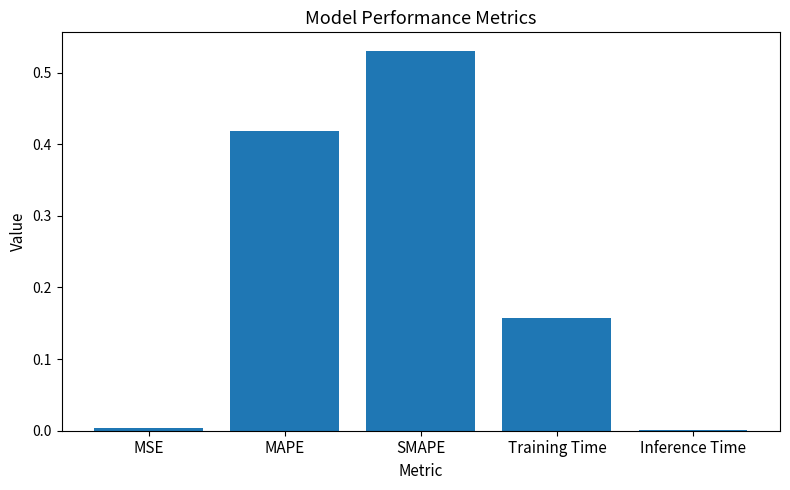

Between MAPE and SMAPE, which is larger?

SMAPE